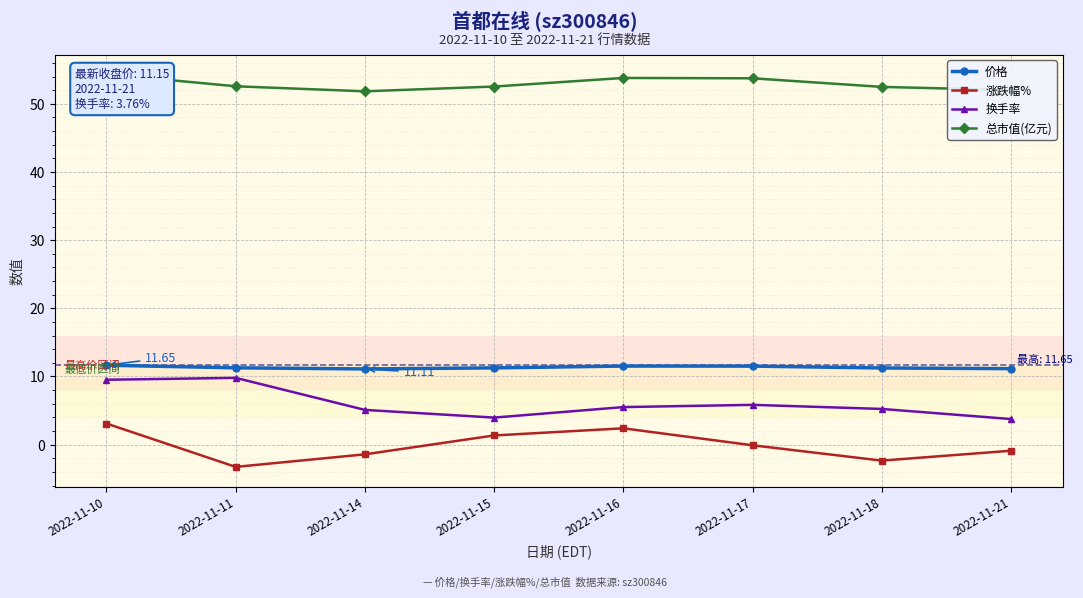

What is the lowest value of the 涨跌幅% series?

-3.3